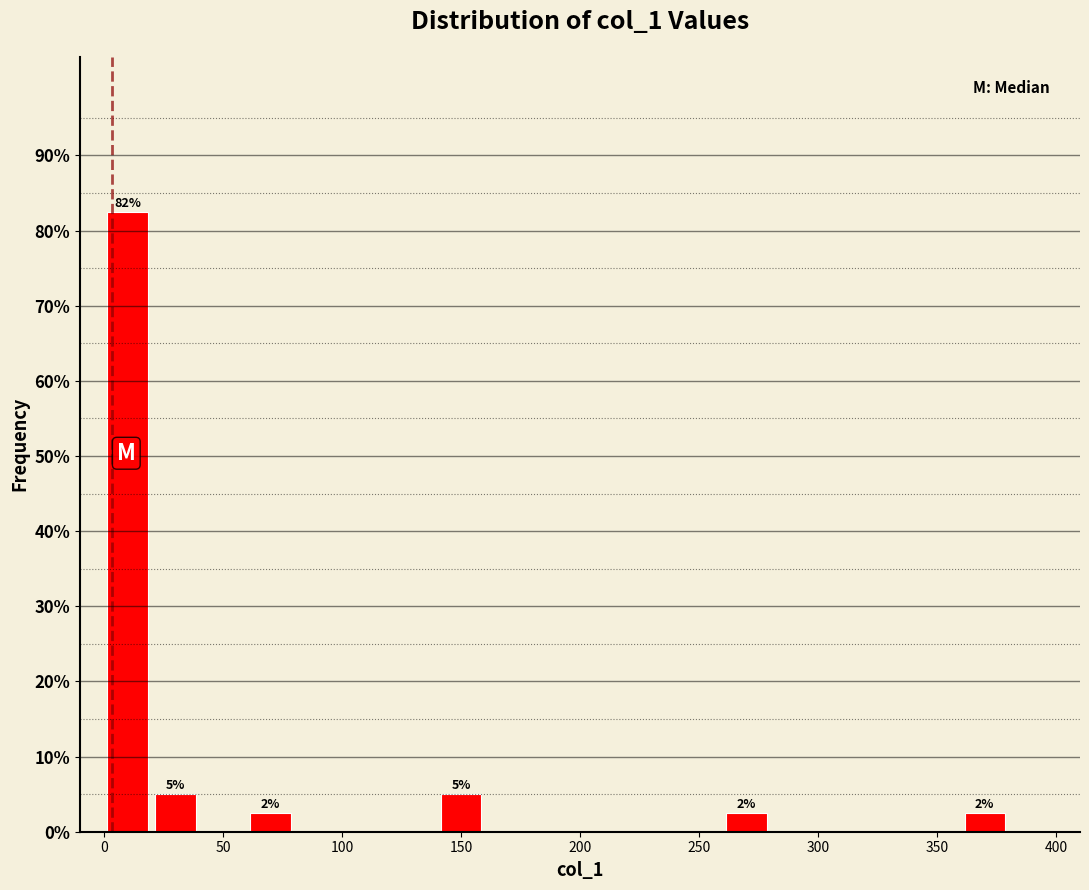

Over which range of the x-axis is the bar tallest?

0 to 20